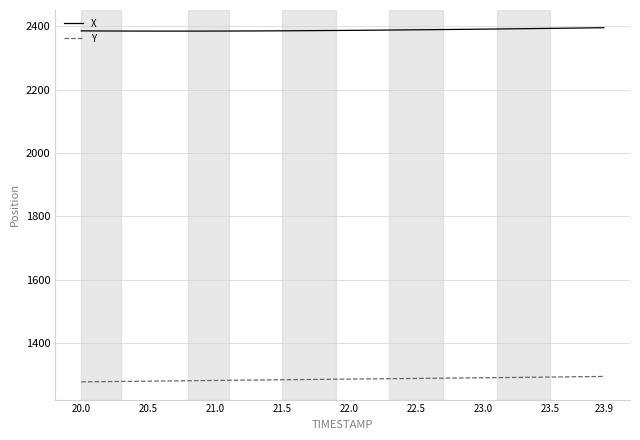

What is the highest value of the Y series?

1294.7